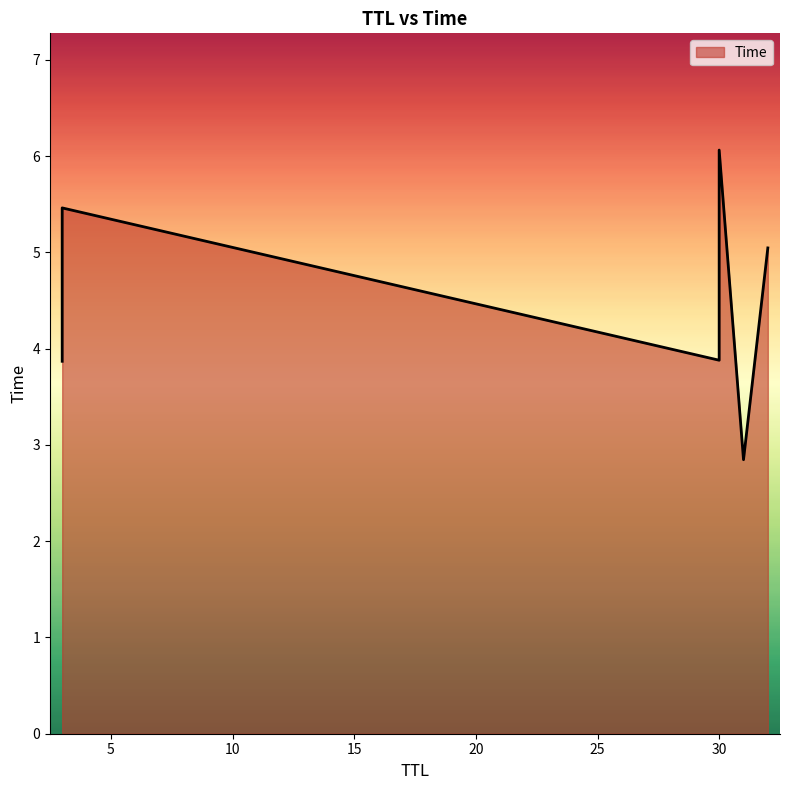

What is the sum of all values?

27.2